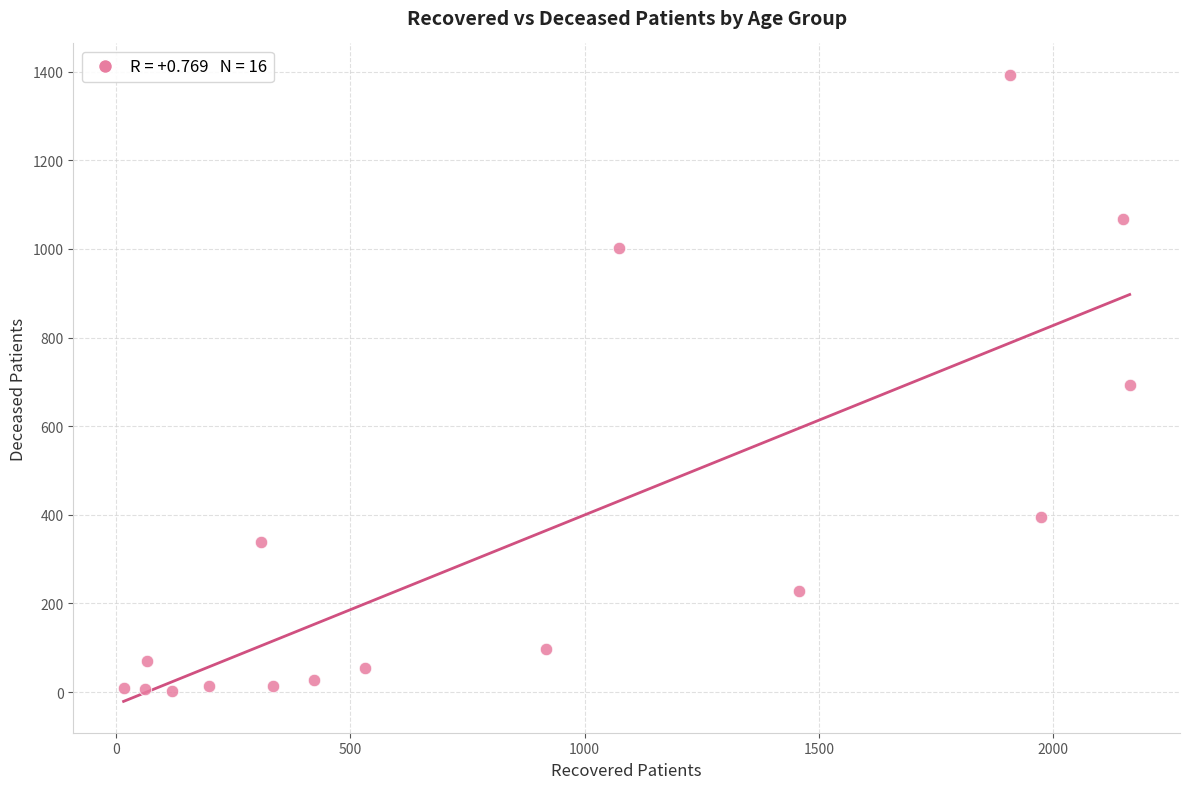

What is the range of Y values (max minus min)?

1391